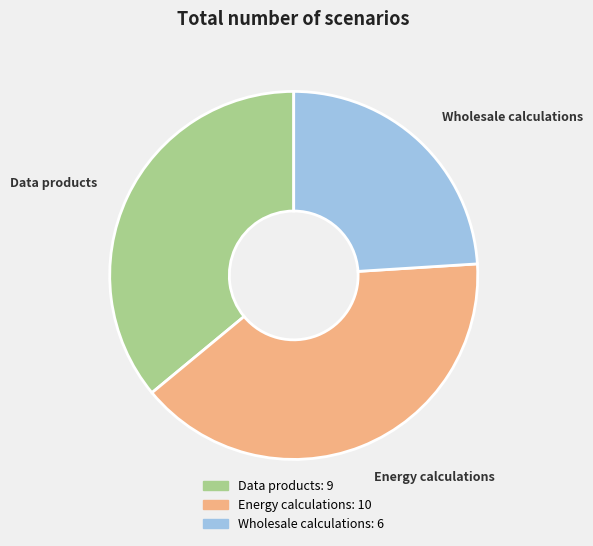

True or false: Data products accounts for 36% of the total.

True